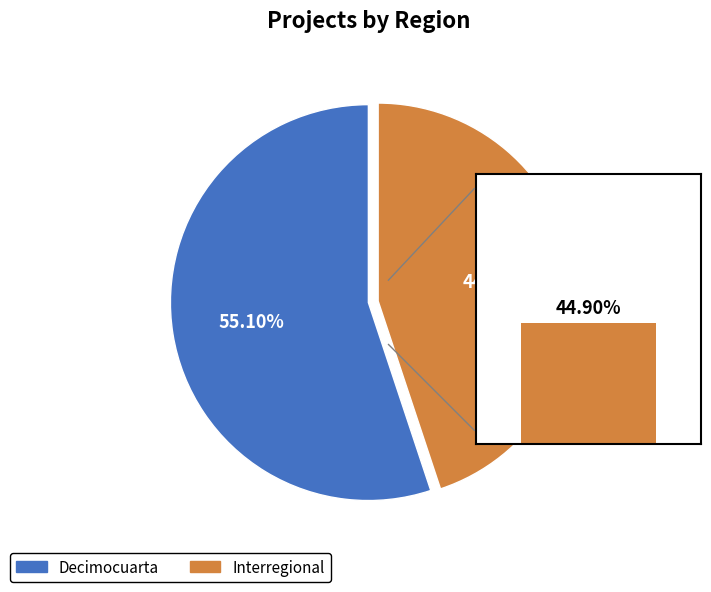

Approximately how many times larger is the value at Interregional compared to Decimocuarta?

0.8